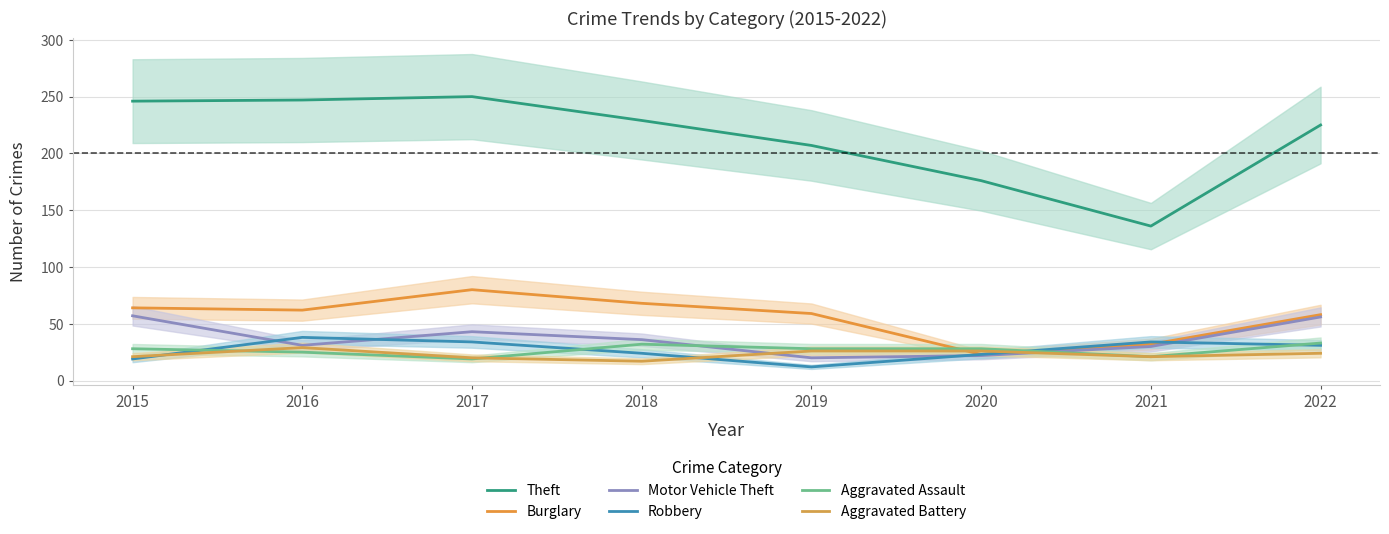

What is the value of the Theft point at the 7th from the left?

136